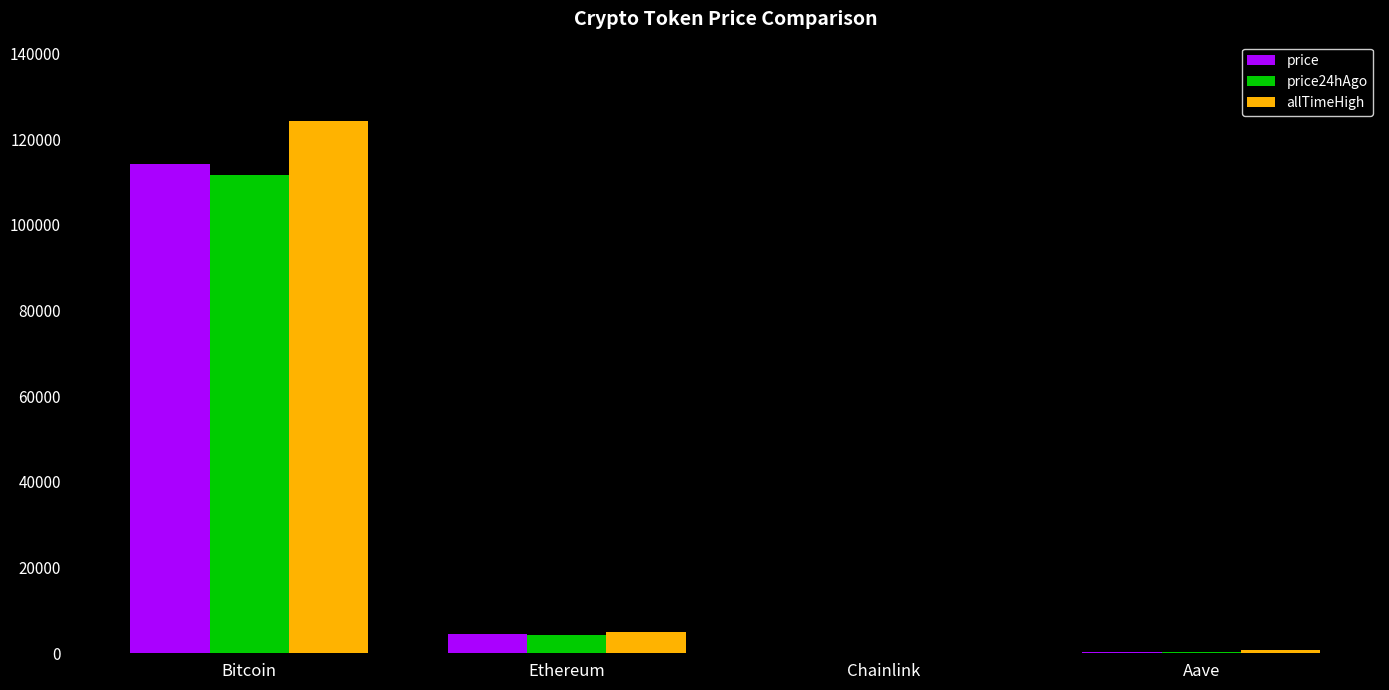

What is the greatest value displayed?

124128.0